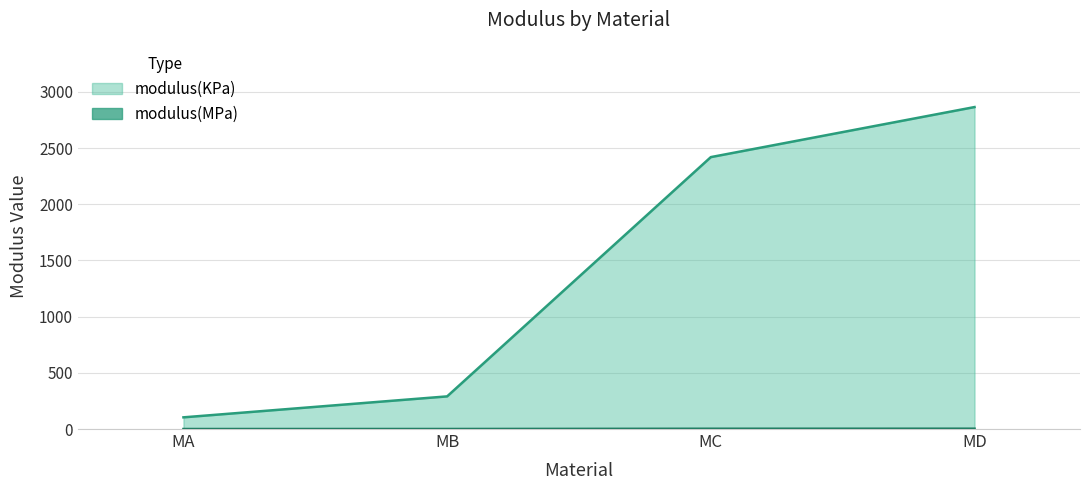

What is the difference between the maximum and minimum values in the modulus(MPa) series?

2.8